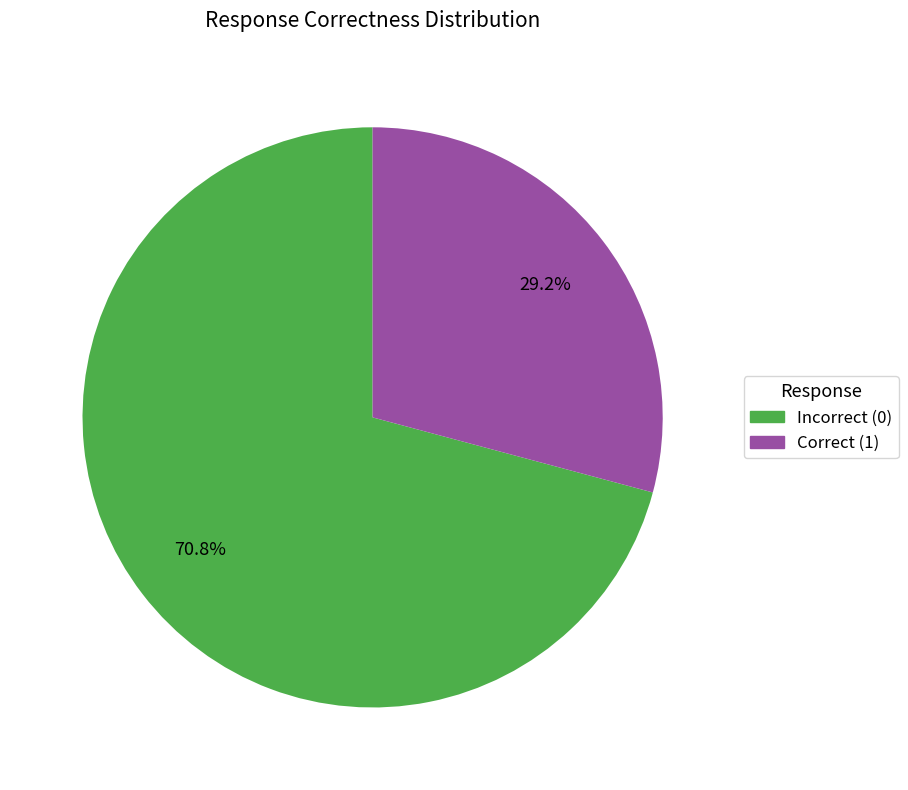

Rank the categories by value from lowest to highest.

Correct (1), Incorrect (0)